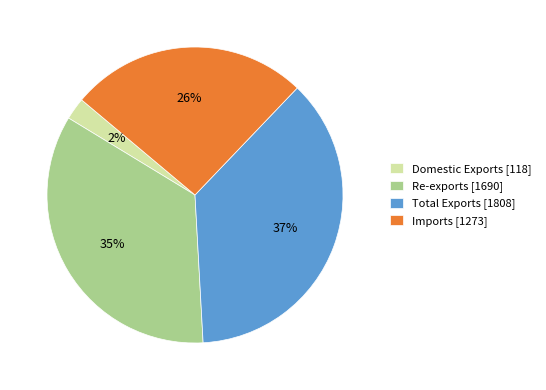

The Re-exports slice represents 40% of the pie. True or false?

False